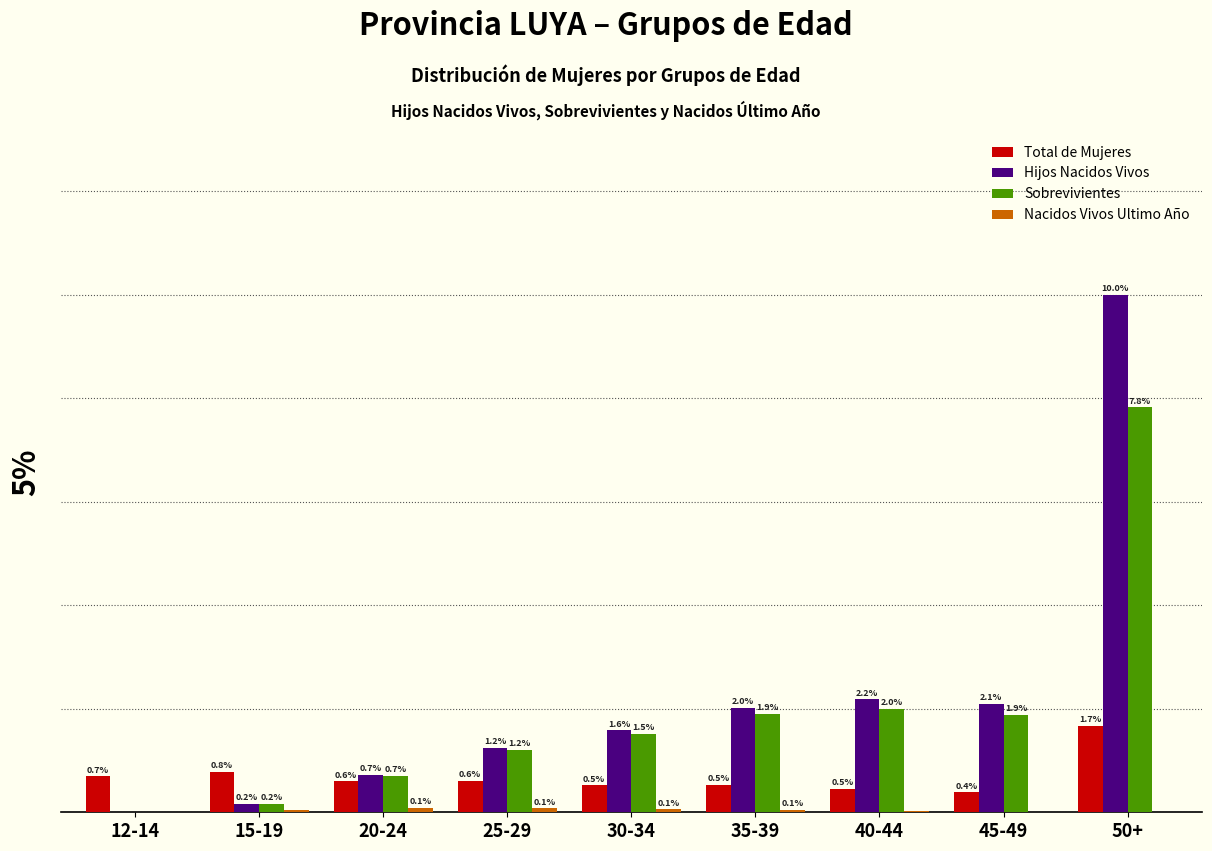

Where is Sobrevivientes nearest to the value 3?

40-44